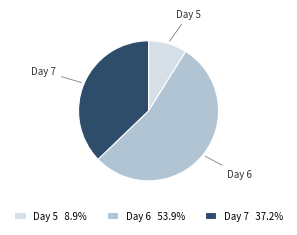

Count the number of slices in the pie.

3